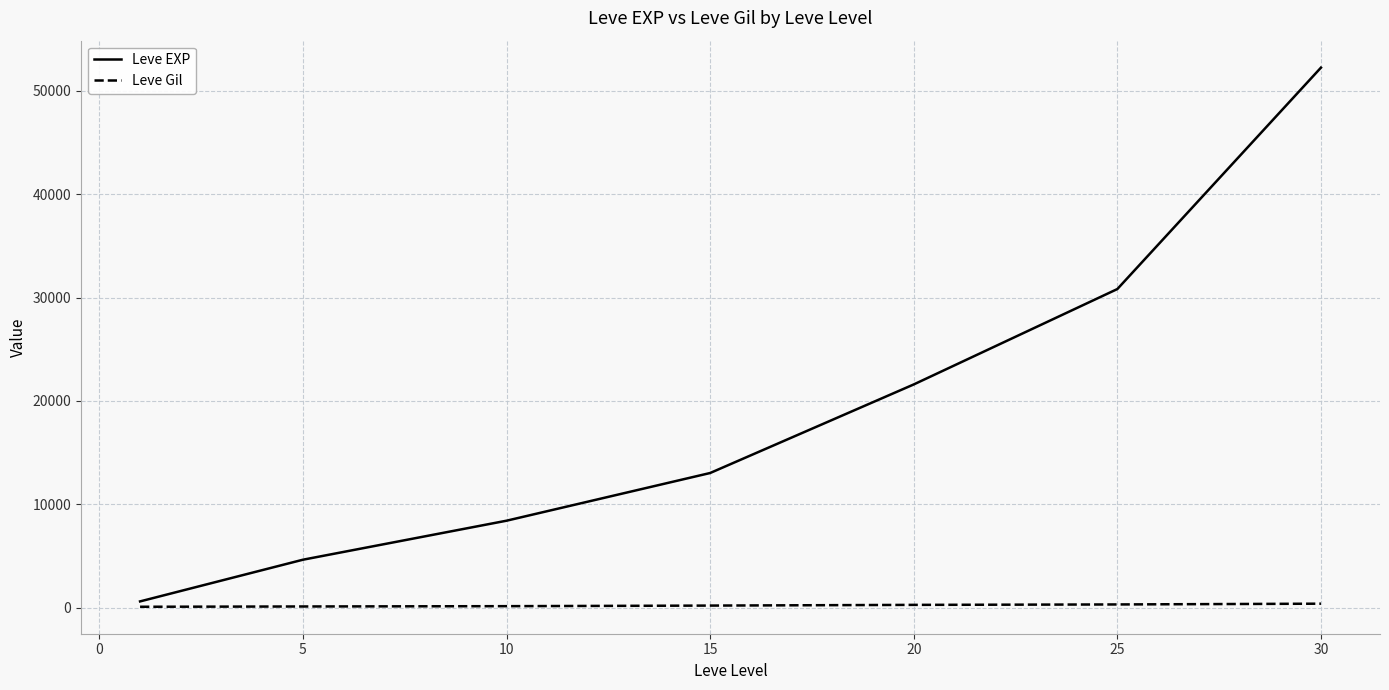

Which series has the widest spread of values?

Leve EXP